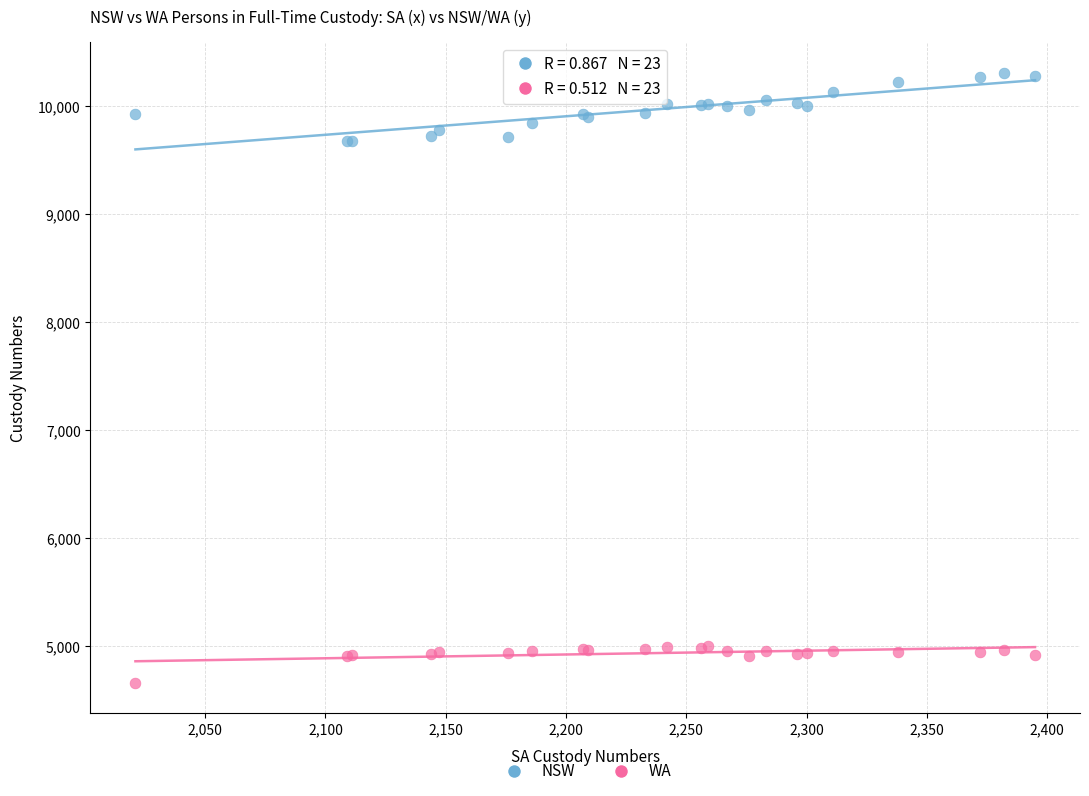

Which series contains the highest Y value?

NSW